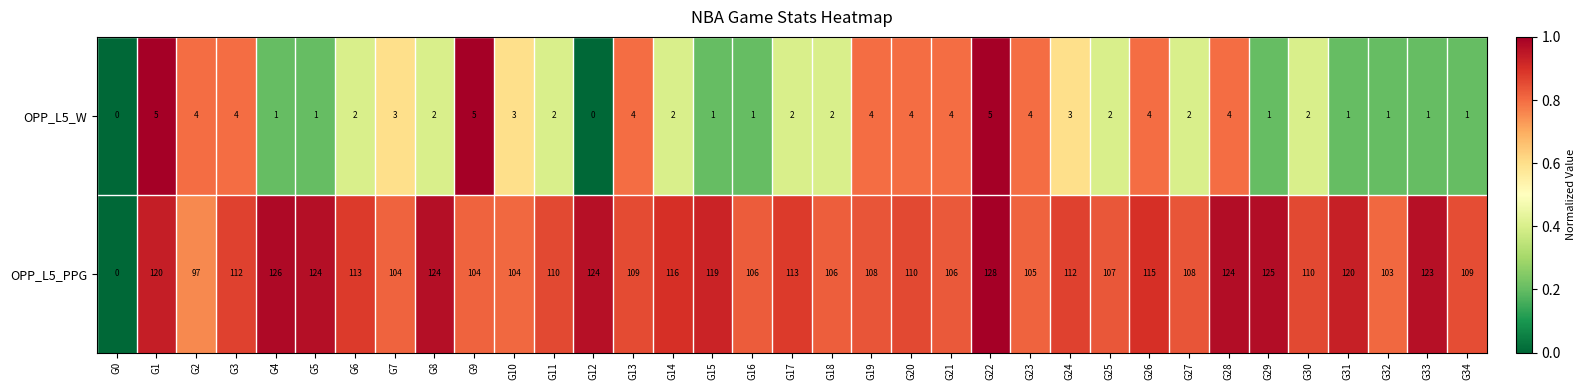

The value of OPP_L5_PPG at G6 is 41. True or false?

False